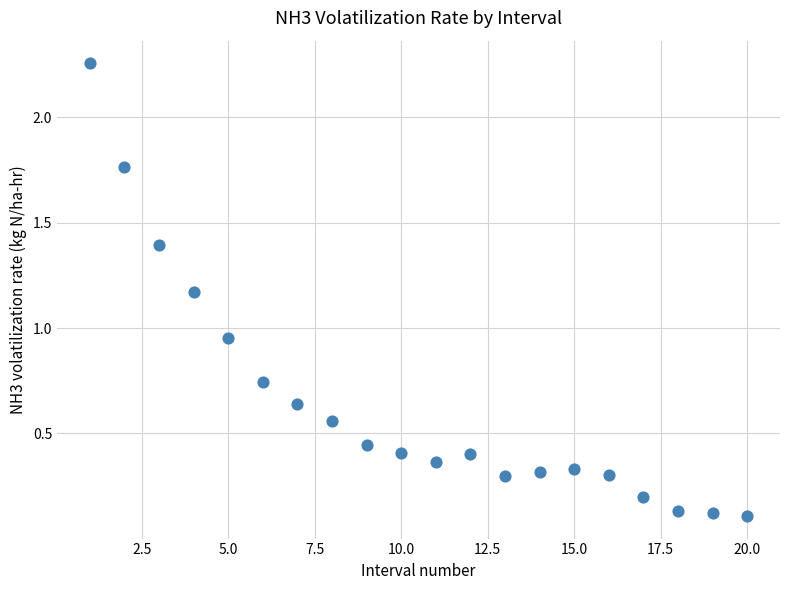

What is the range of X values (max minus min)?

19.0